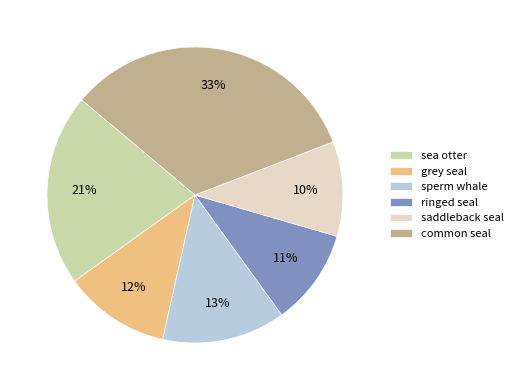

True or false: ringed seal accounts for 11% of the total.

True